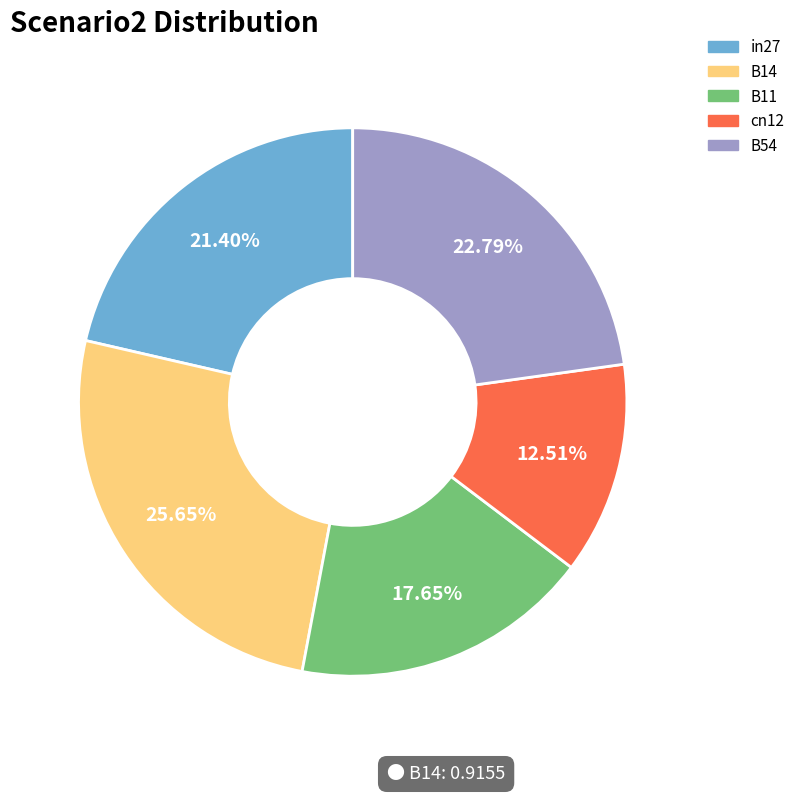

Does any single category account for the majority?

No